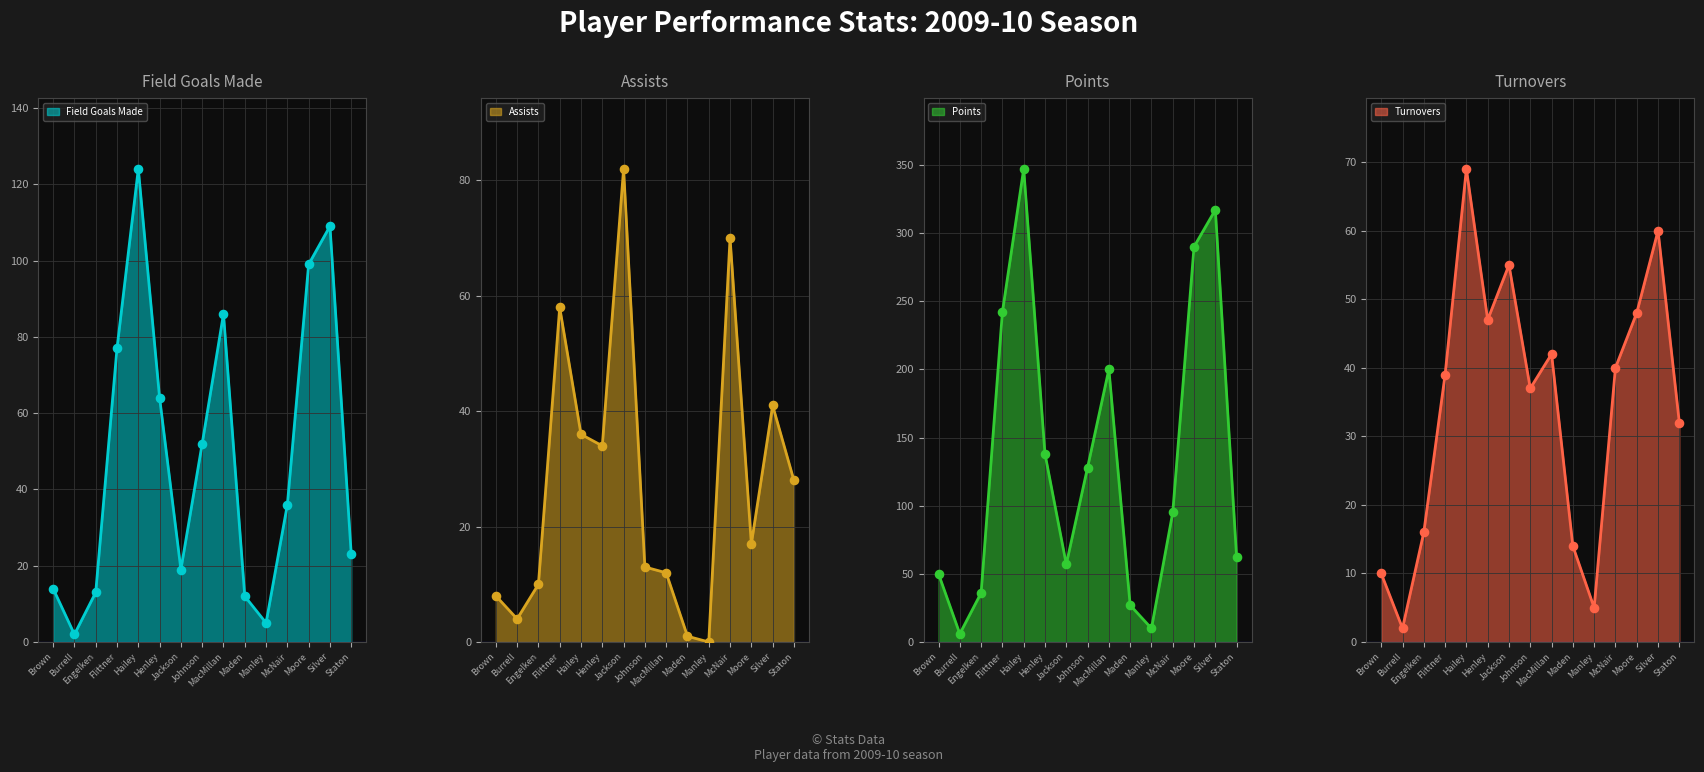

Which series has the largest total across all categories?

points